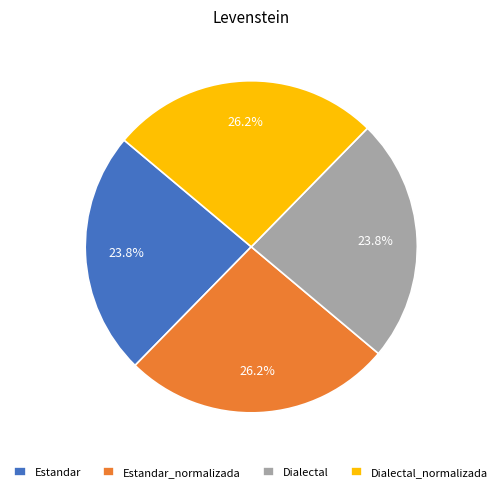

To the nearest percent, what is the combined percentage of Dialectal and Dialectal_normalizada?

50%